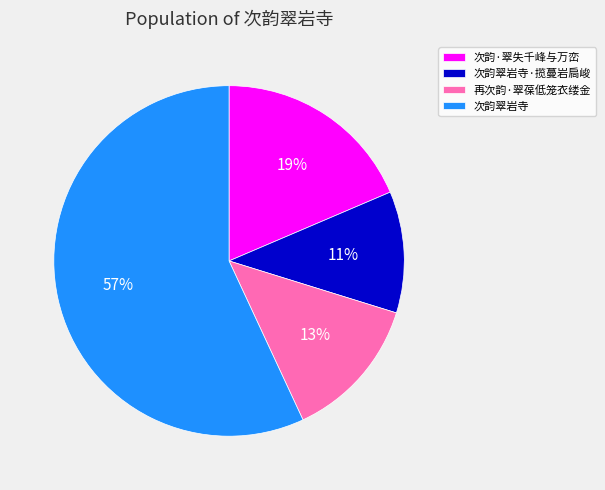

True or false: 次韵·翠失千峰与万峦 accounts for 19% of the total.

True